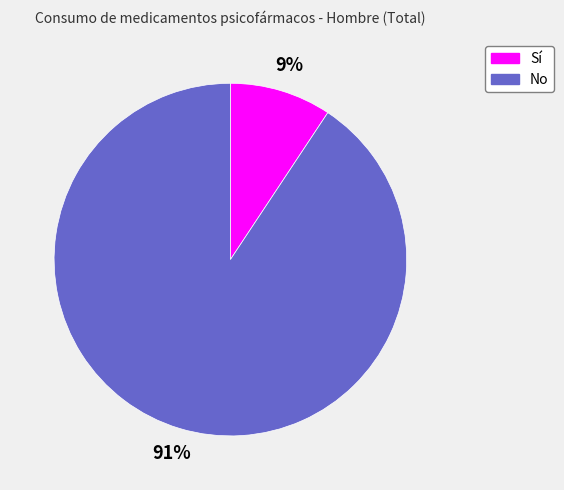

To the nearest percent, what is the average slice percentage?

50%